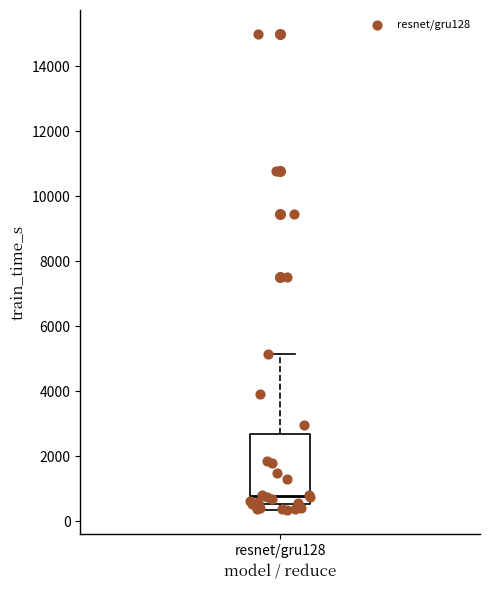

Where does the lower whisker of the box for resnet/gru128 end on the y-axis? The values are not printed on the chart, so give them approximately, as read against the axis.

400